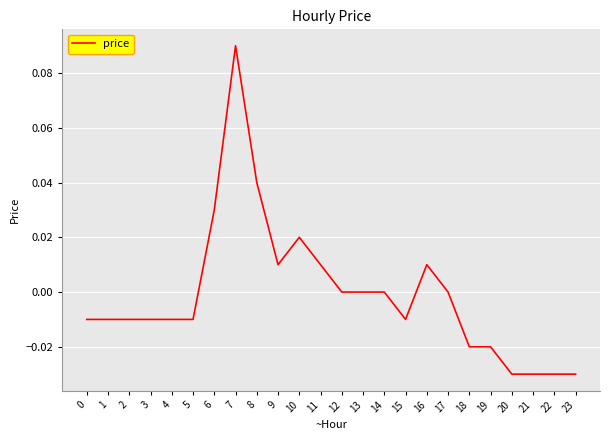

At which category does the chart reach its peak across all series?

7